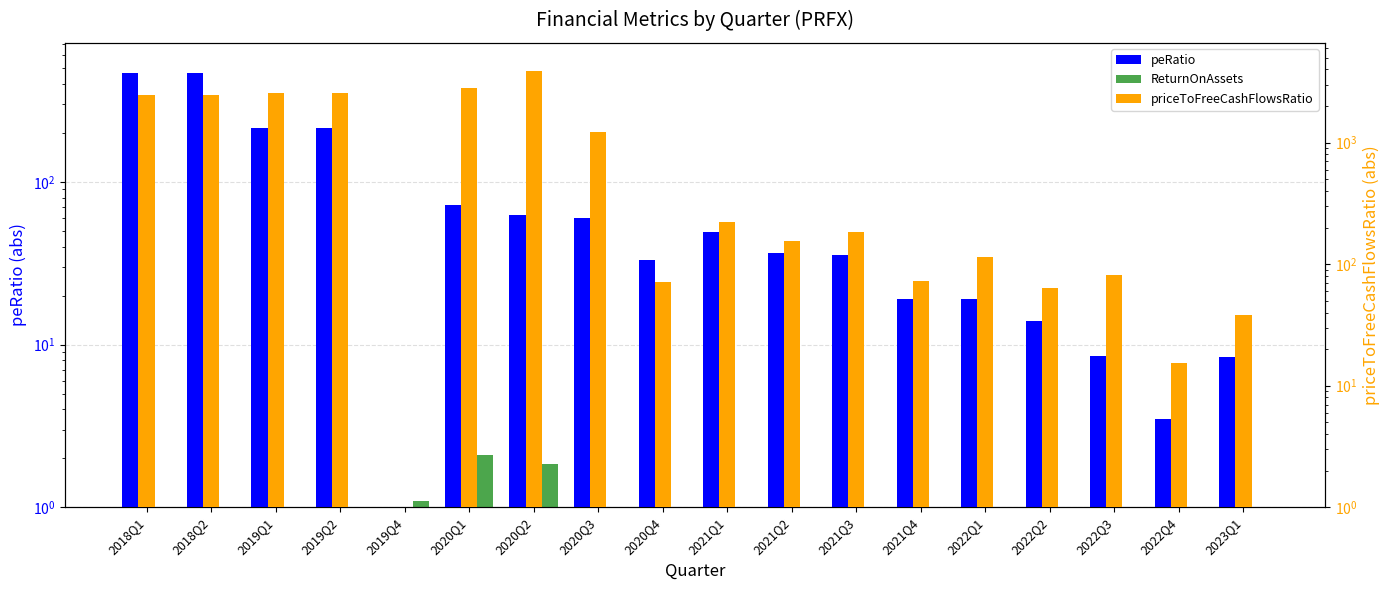

Which category has the lowest value across all series?

2020Q4